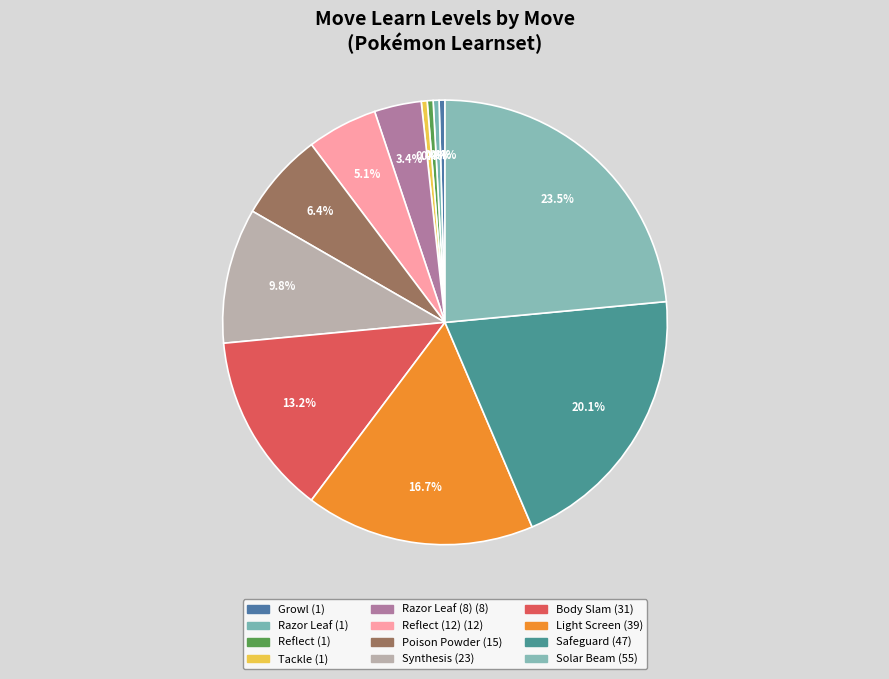

How many slices are in this pie chart?

12